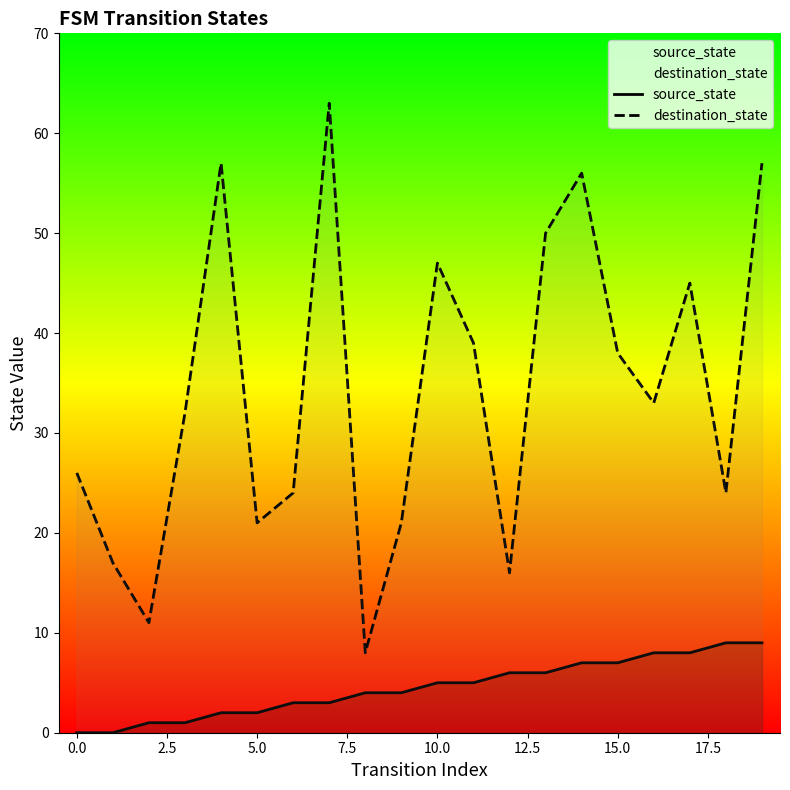

True or false: source_state and destination_state cross at least once.

False